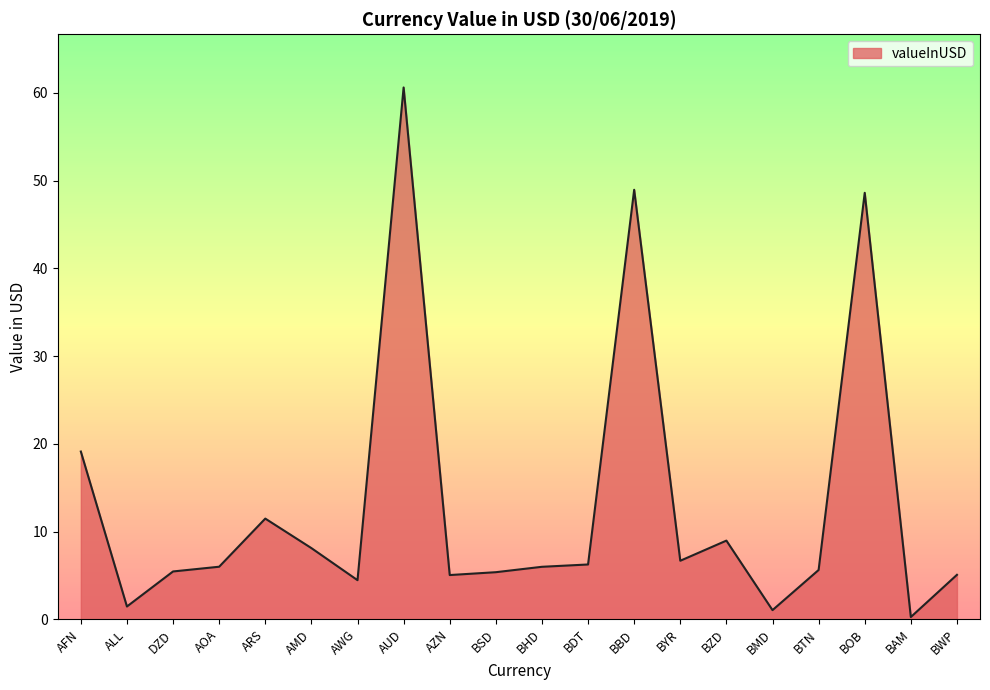

Which label corresponds to the largest value in the chart?

AUD